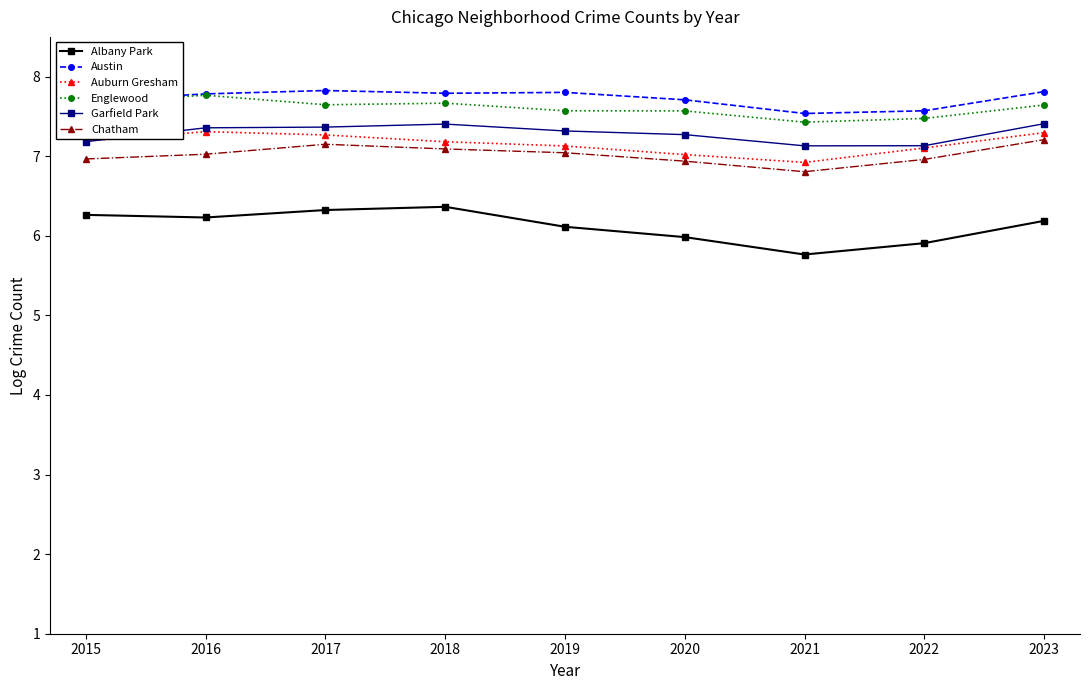

Is the value of Auburn Gresham at 2017 greater than the value of Englewood at 2020?

No